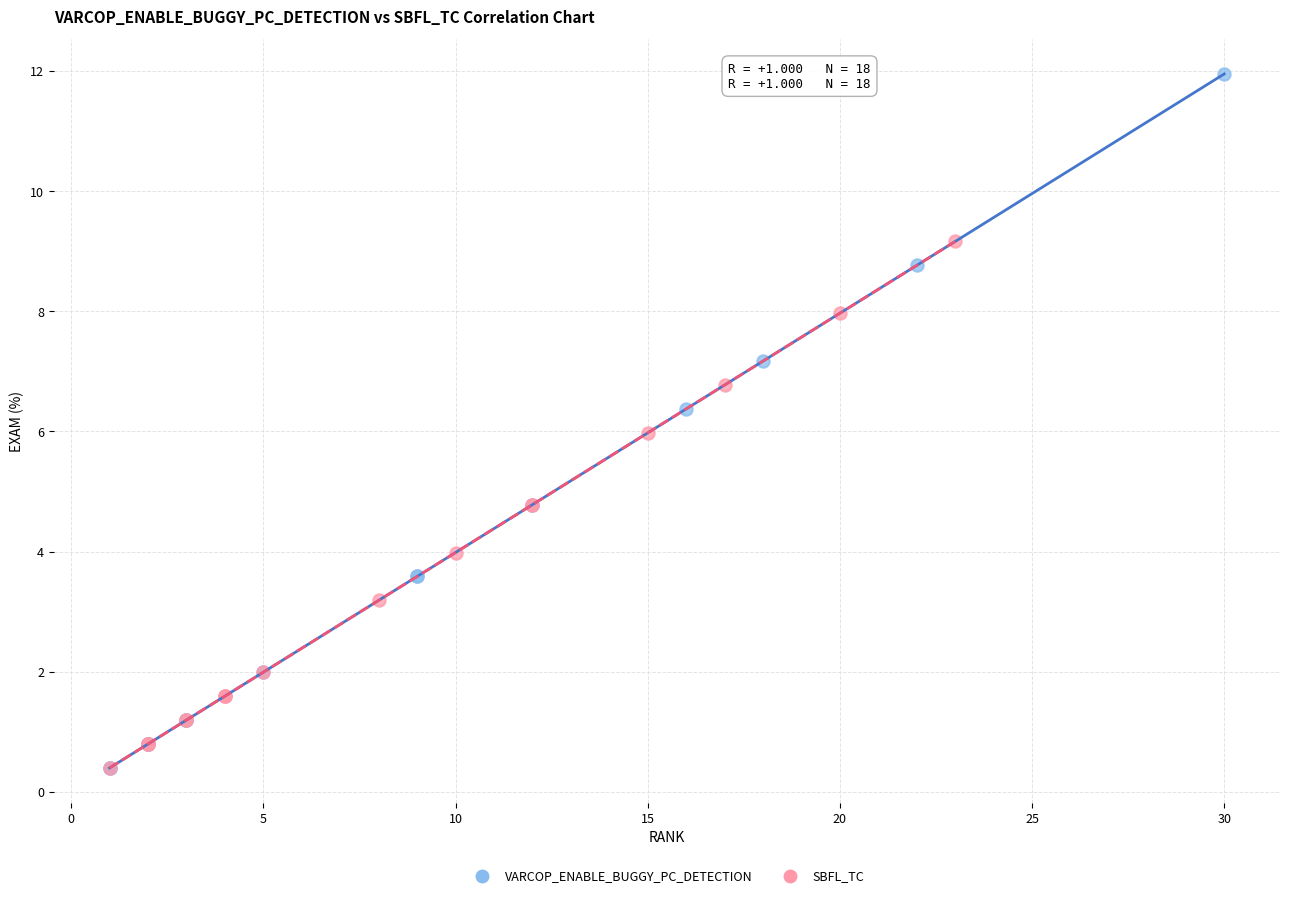

Which series contains the highest Y value?

VARCOP_ENABLE_BUGGY_PC_DETECTION